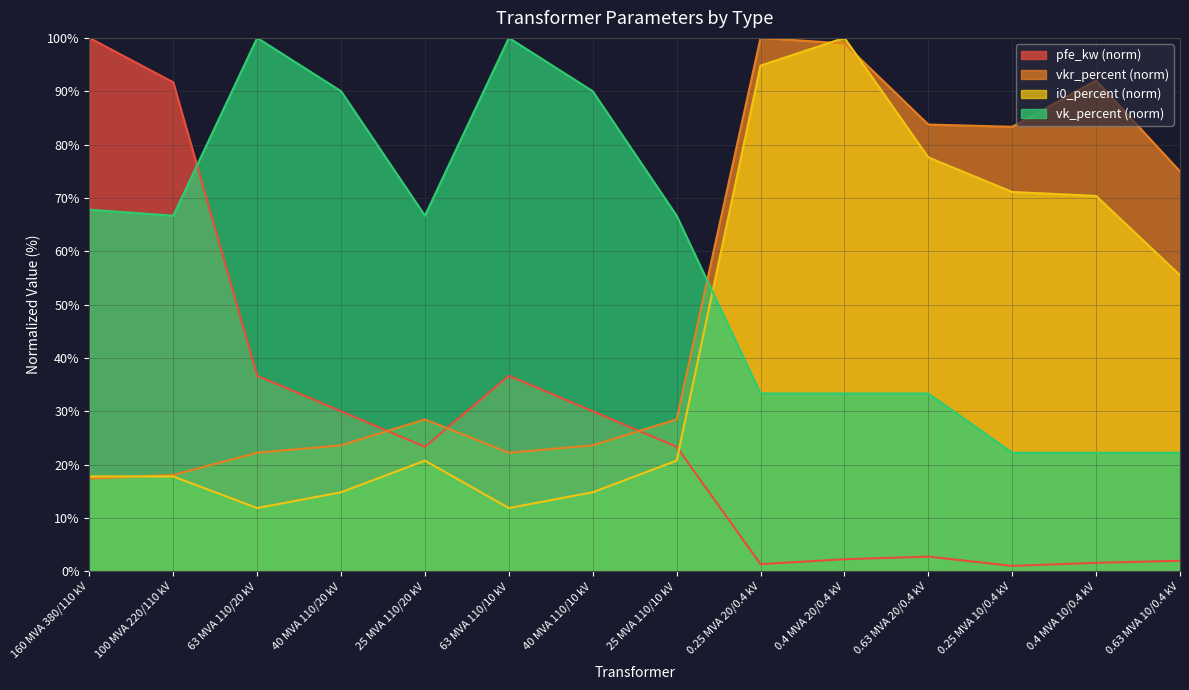

Where does the vk_percent series first go above 66?

160 MVA 380/110 kV